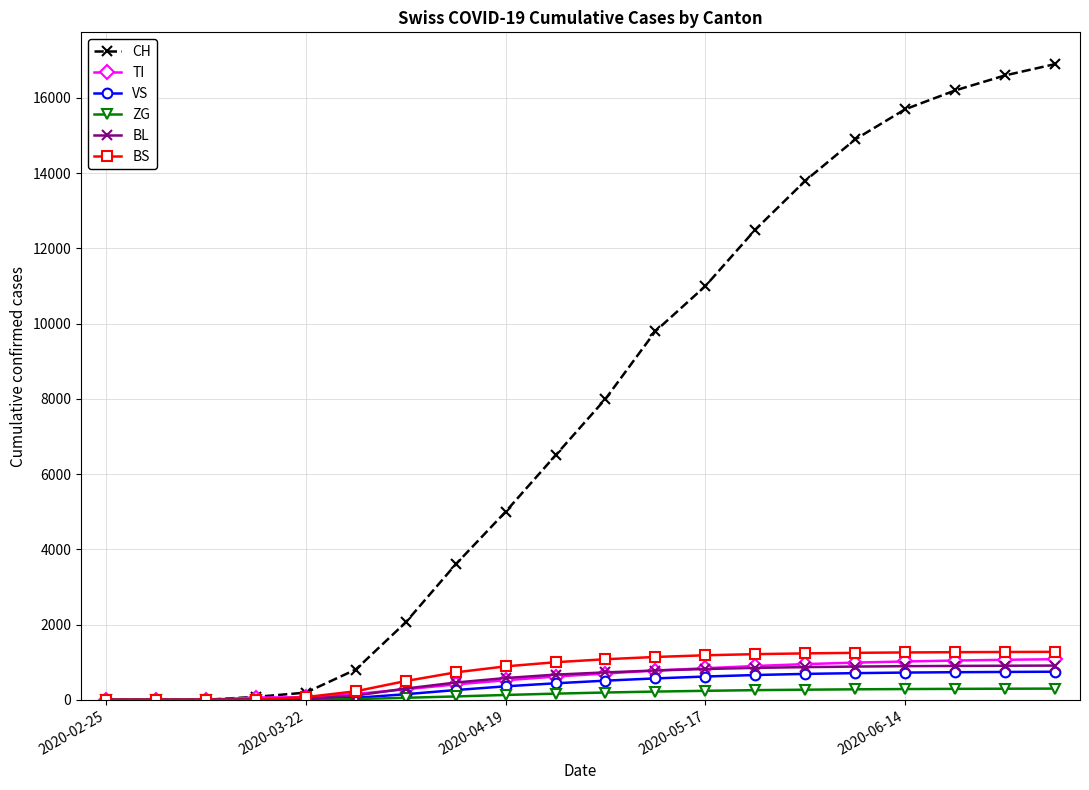

Which series has the widest spread of values?

CH